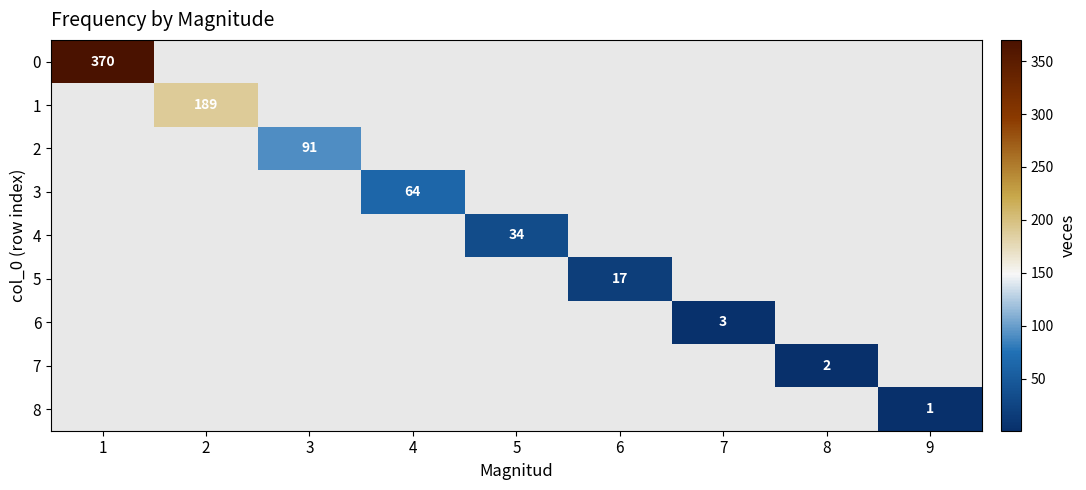

The value of 8 at 9 is 1. True or false?

True